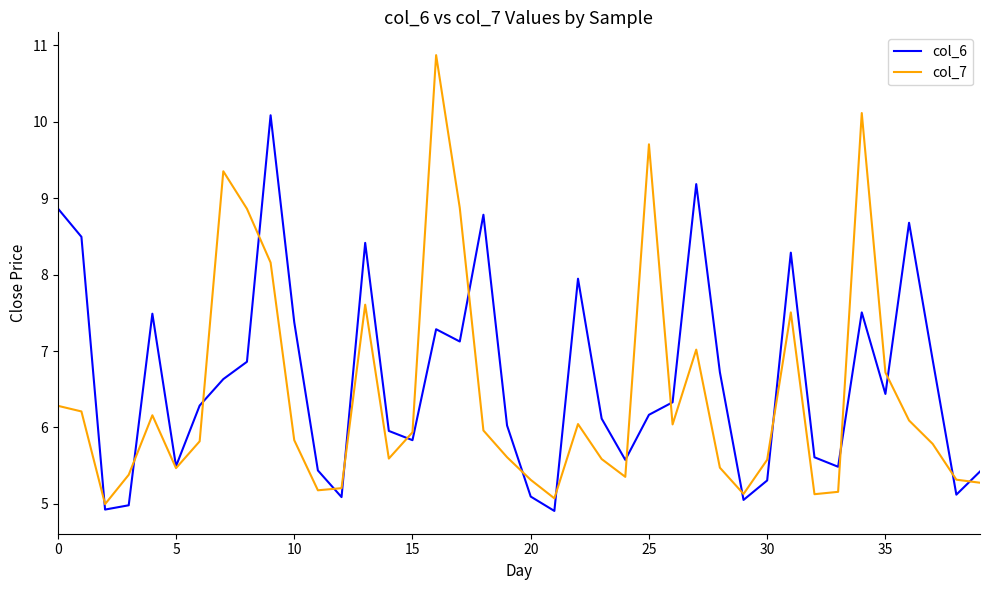

Which series has the largest range (max minus min)?

col_7